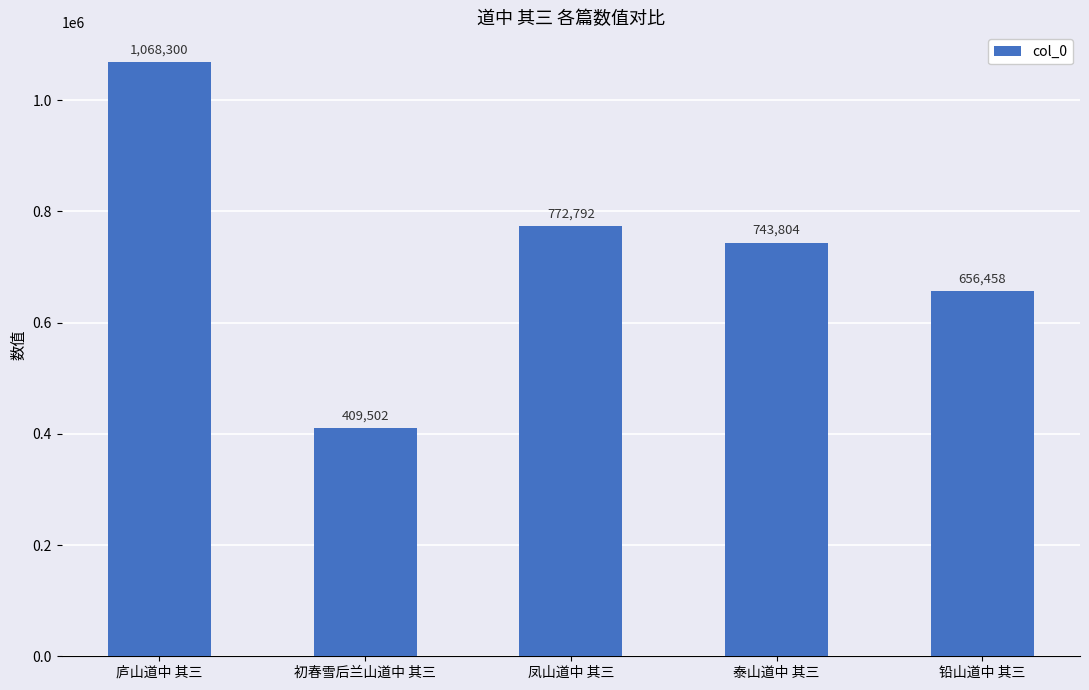

What is the sum of all values?

3650856